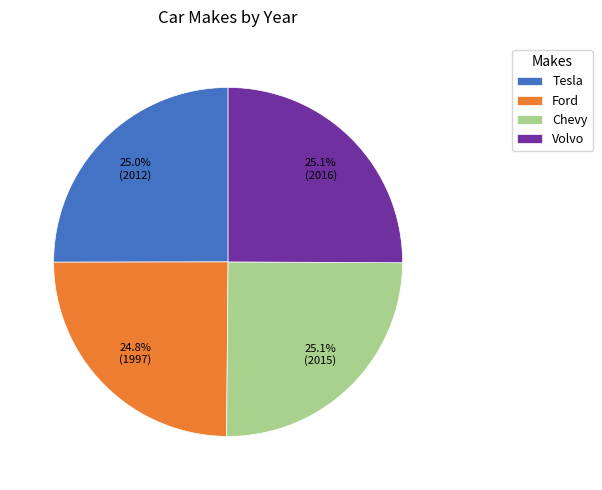

Count the number of slices in the pie.

4